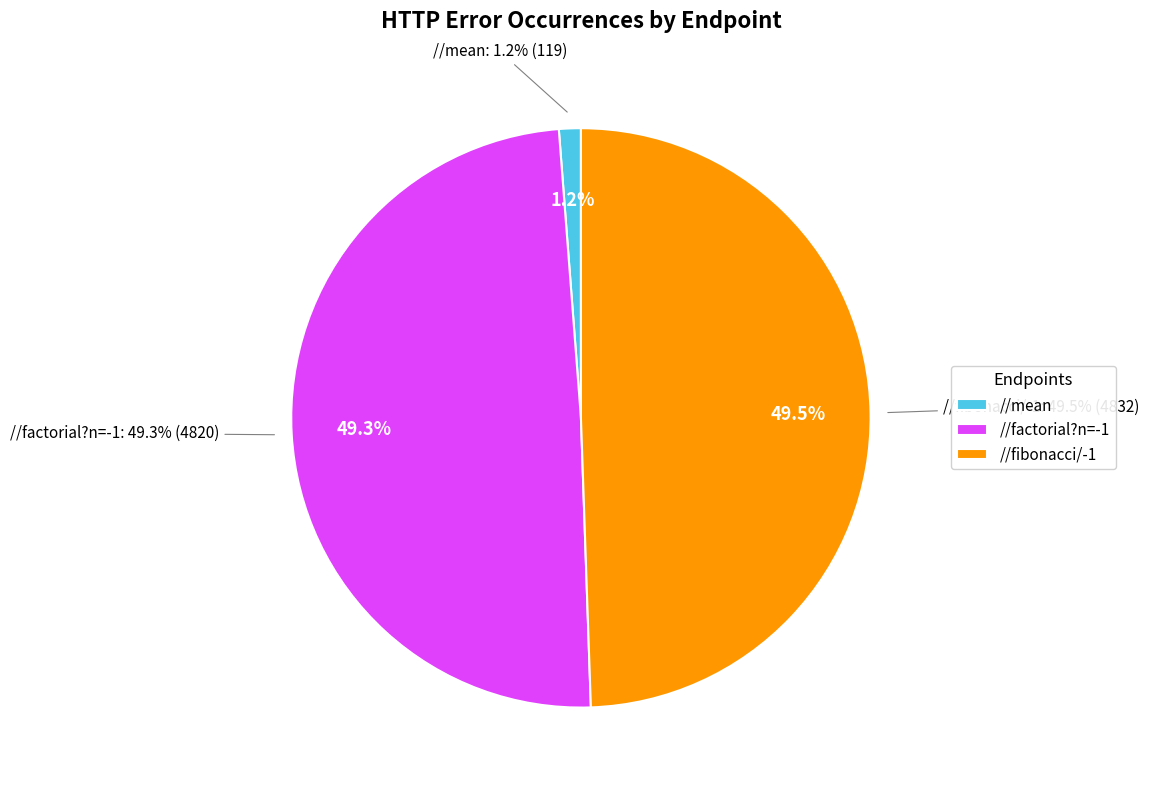

What is the change in value from //factorial?n=-1 to //fibonacci/-1?

+12